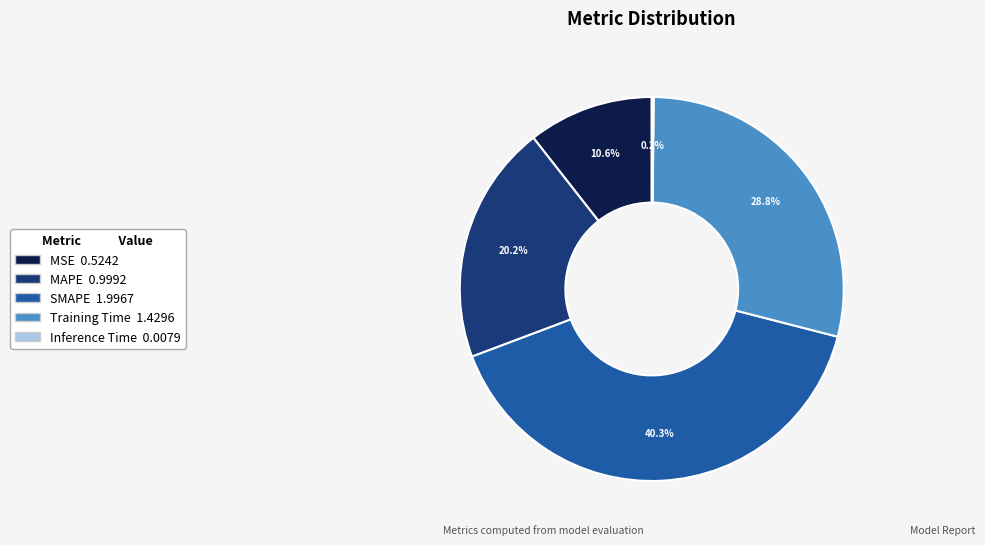

Is there a majority slice in this chart?

No